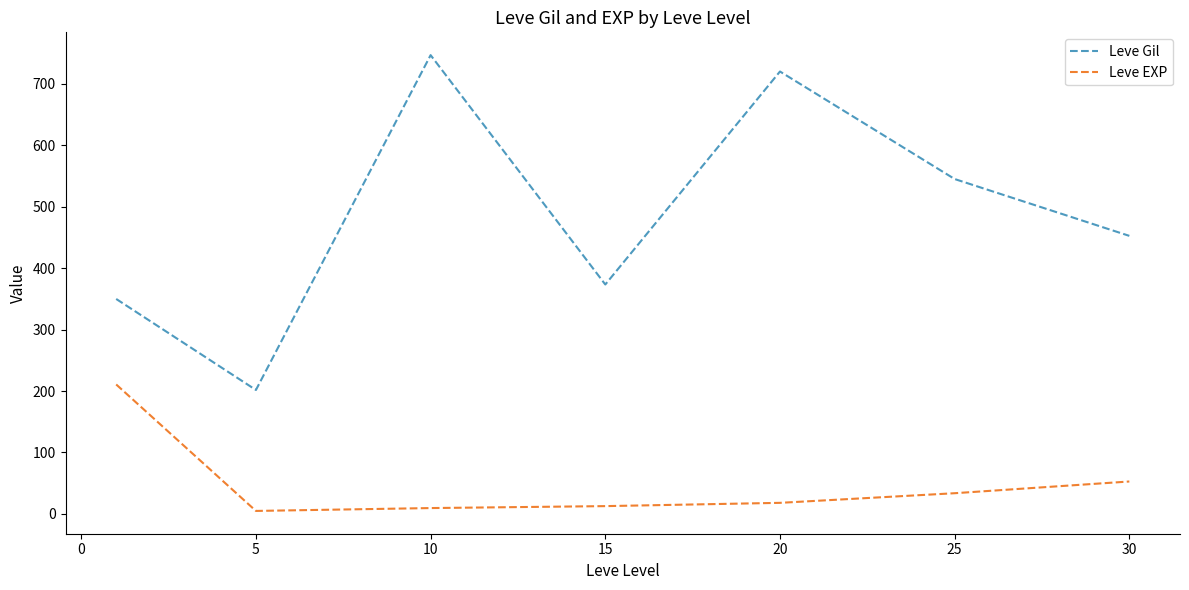

True or false: Leve EXP and Leve Gil intersect in this chart.

False